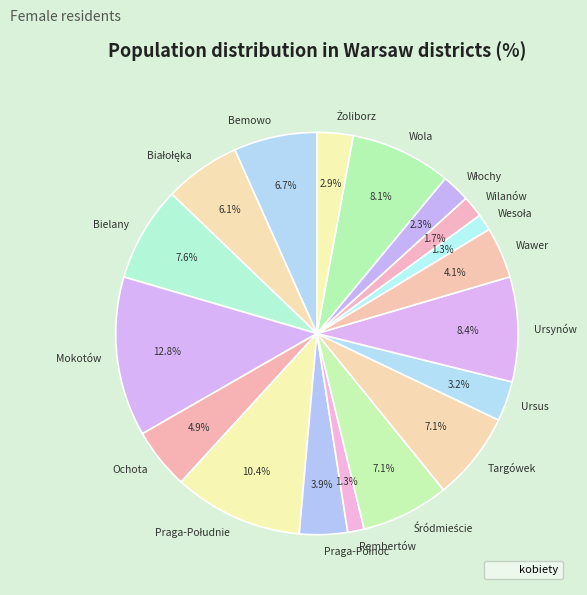

What is the largest slice in the pie chart?

Mokotów